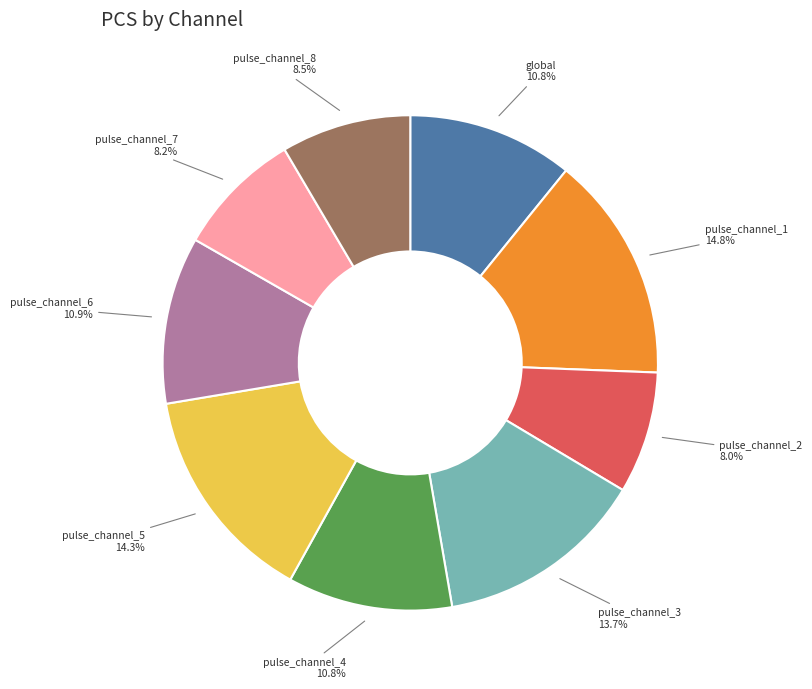

Is pulse_channel_2 the majority of the pie?

No